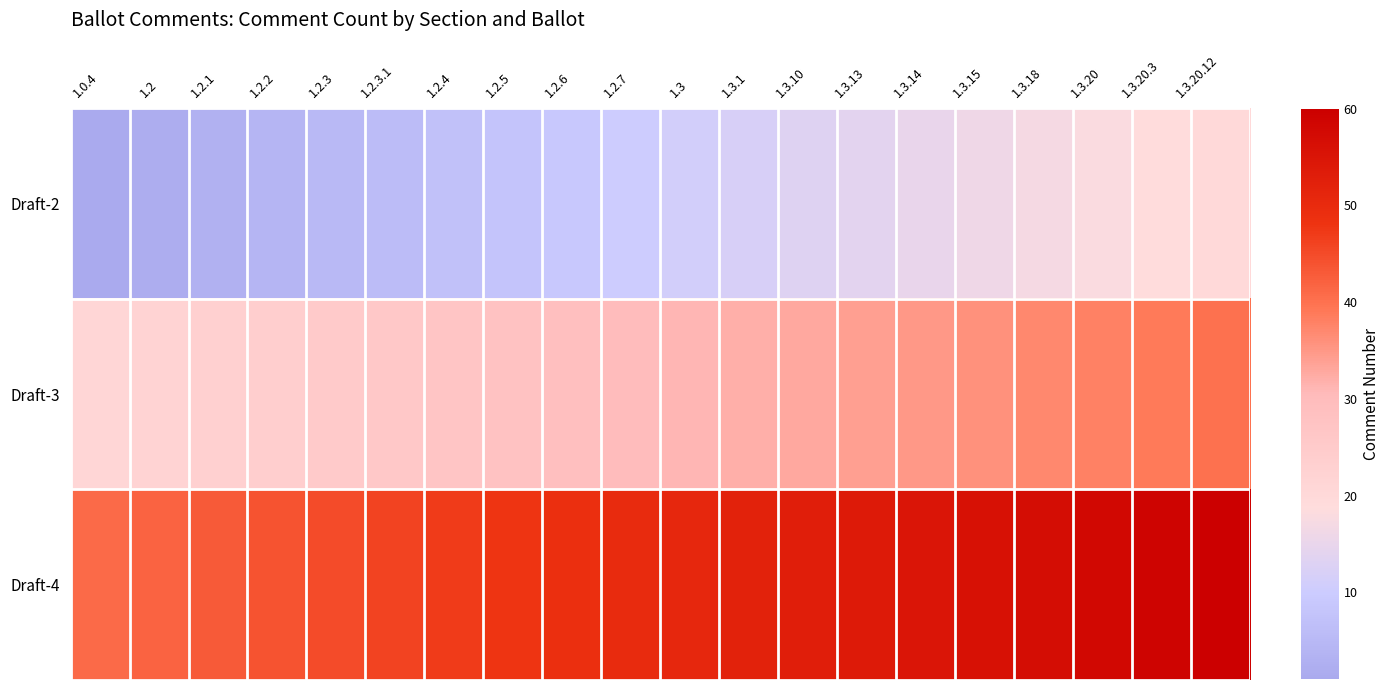

At which category is the sum across all series the highest?

1.3.20.12